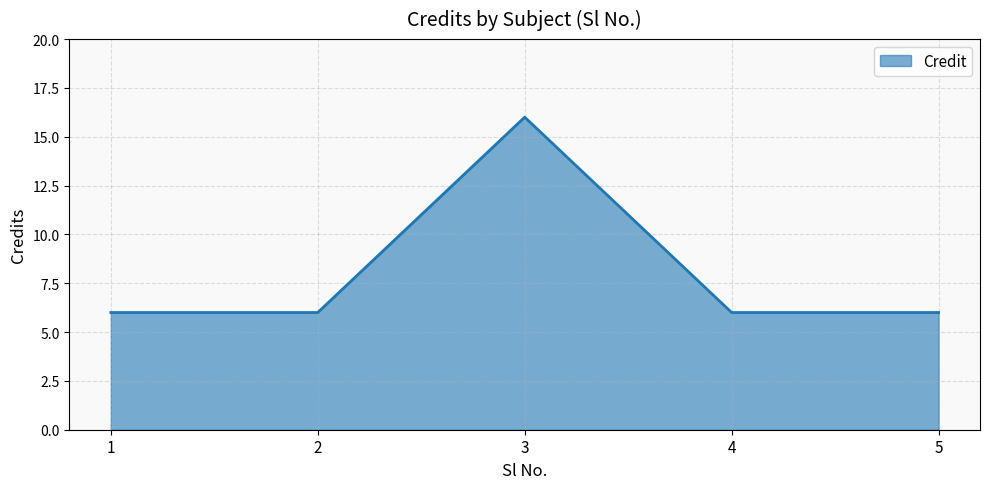

Read the value at 2, to the nearest 10.

10